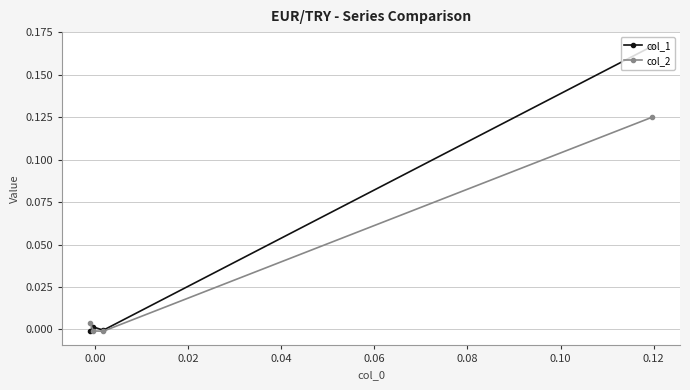

Rank the series by their average value, from highest to lowest.

col_1, col_2